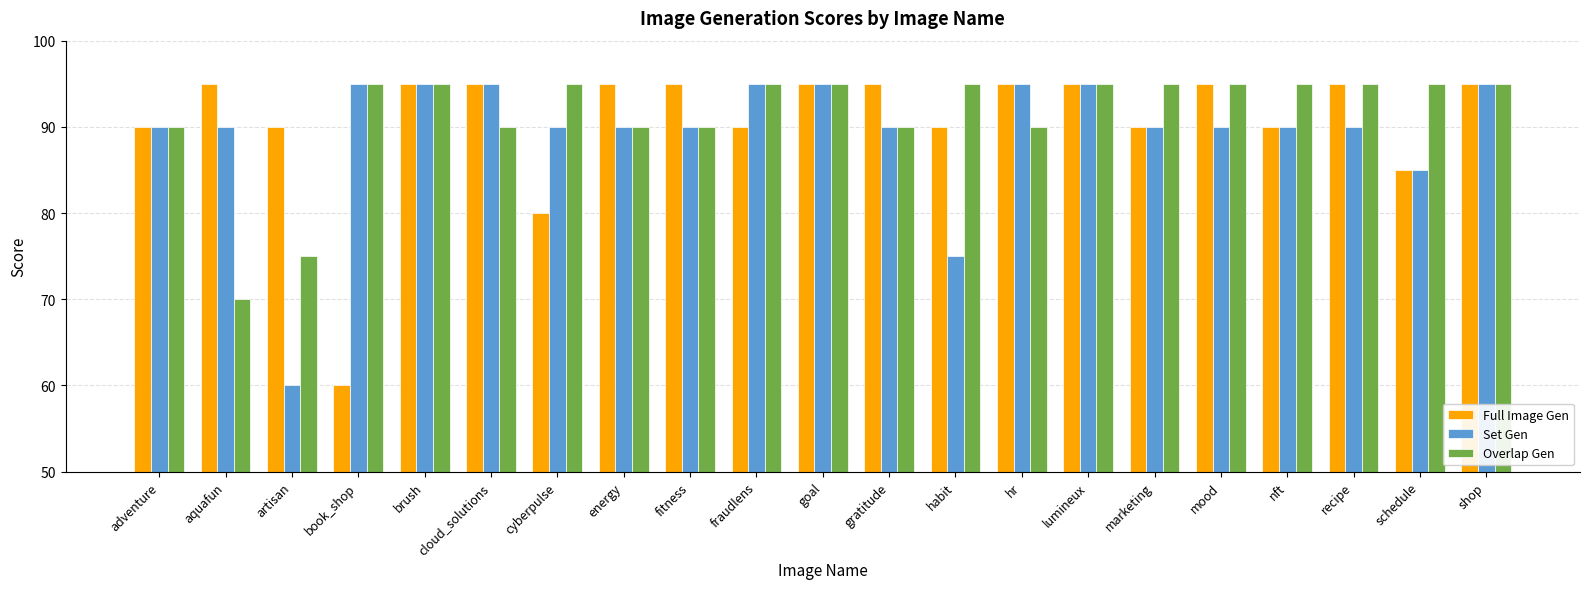

What is the label of the 19th bar from the right?

artisan